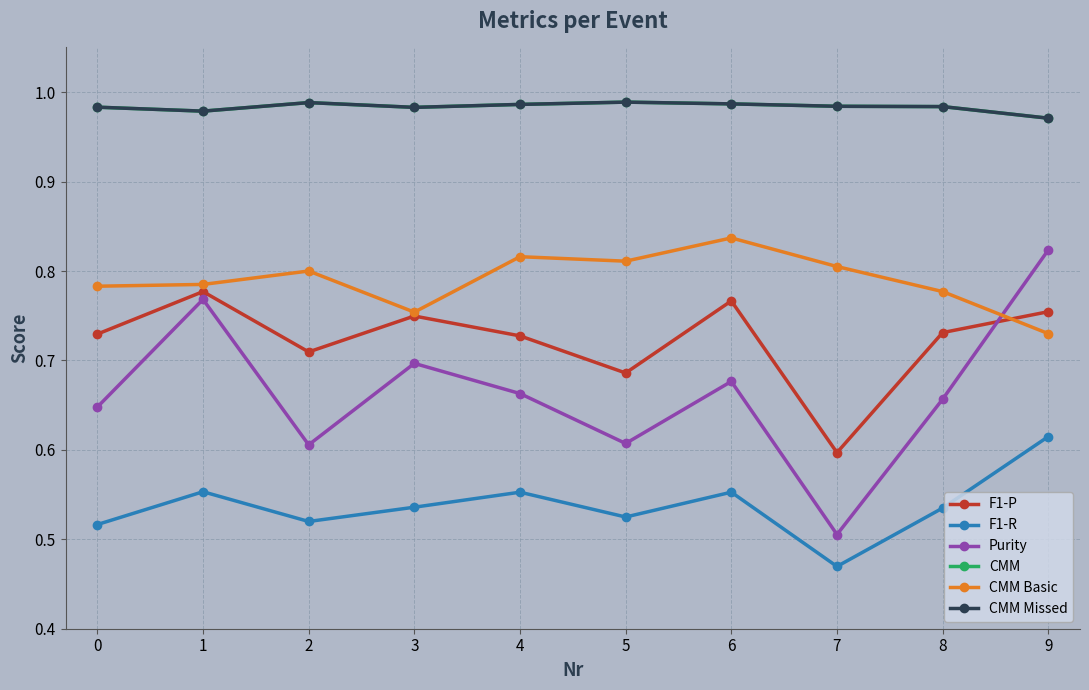

The CMM series shows 0.6 at 4. True or false?

False